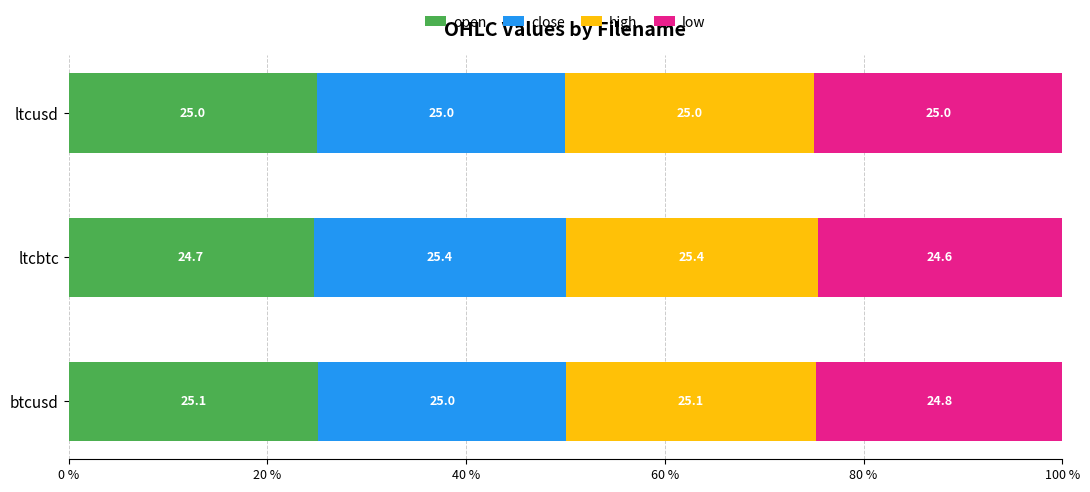

What is the difference between the maximum and minimum values in the open series?

0.4